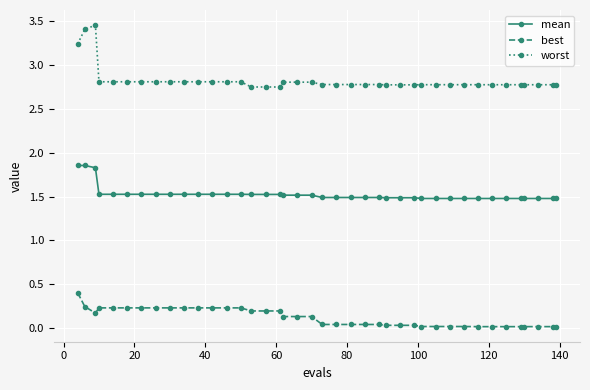

What is the value of the mean point at the 12th from the left?

1.5